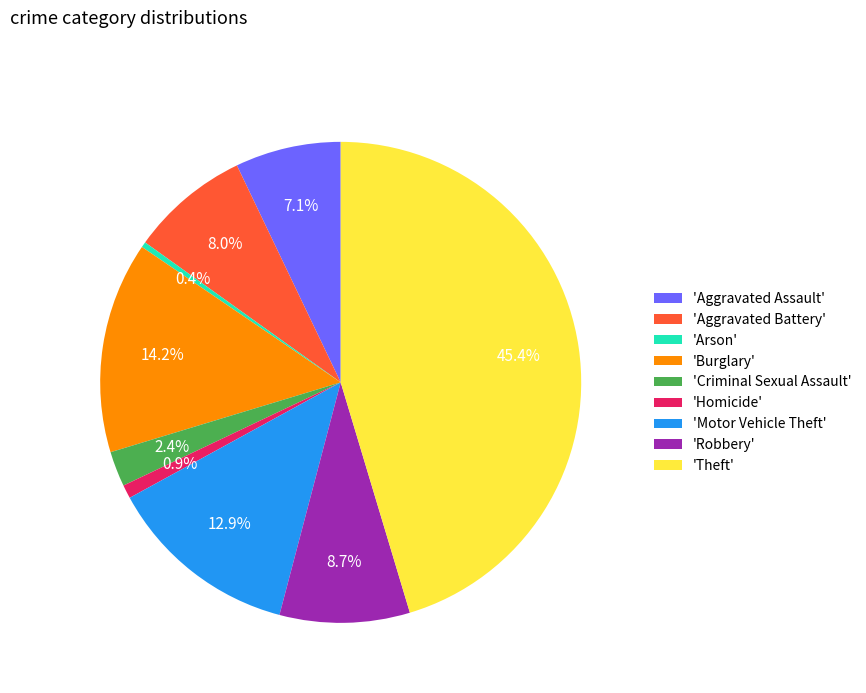

What is the ratio of the value at 'Burglary' to the value at 'Robbery'?

1.6